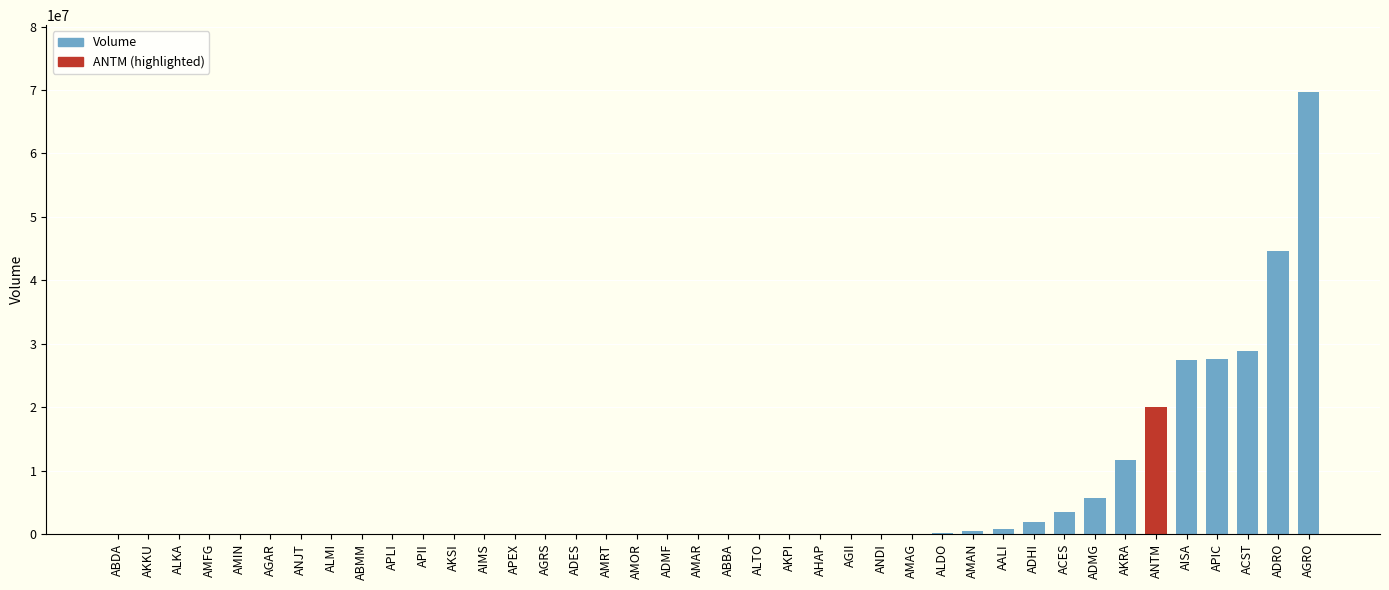

The chart shows a value of 0 at AKKU. True or false?

True